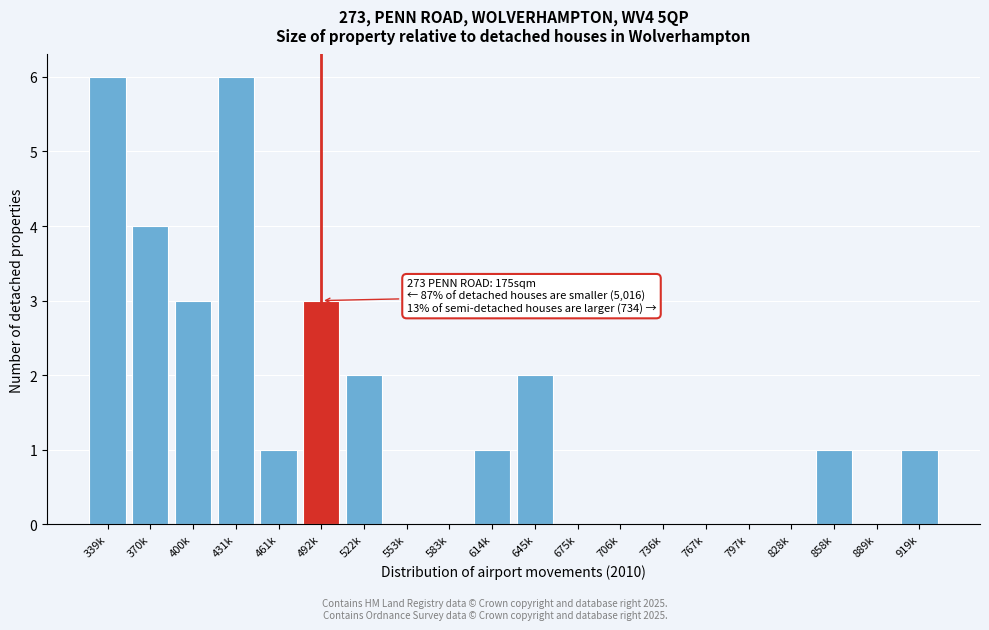

Reading left to right, extract all data points from this chart.

339k=6	370k=4	400k=3	431k=6	461k=1	492k=3	522k=2	553k=0	583k=0	614k=1	645k=2	675k=0	706k=0	736k=0	767k=0	797k=0	828k=0	858k=1	889k=0	919k=1